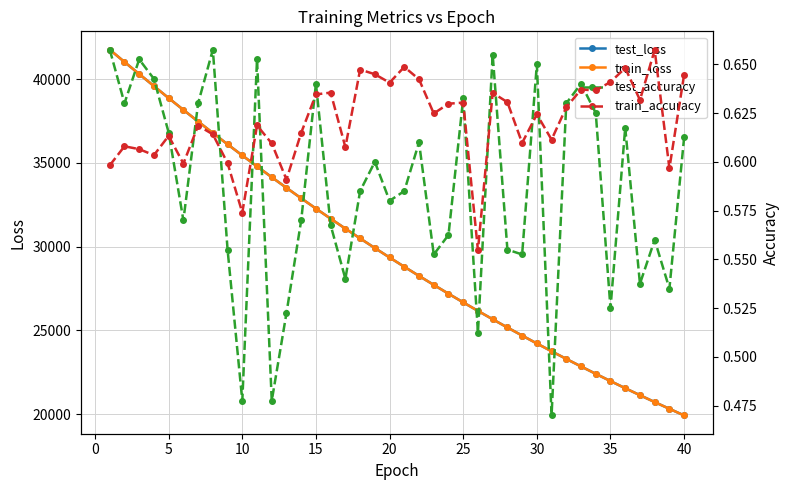

How many lines are shown in the chart?

4